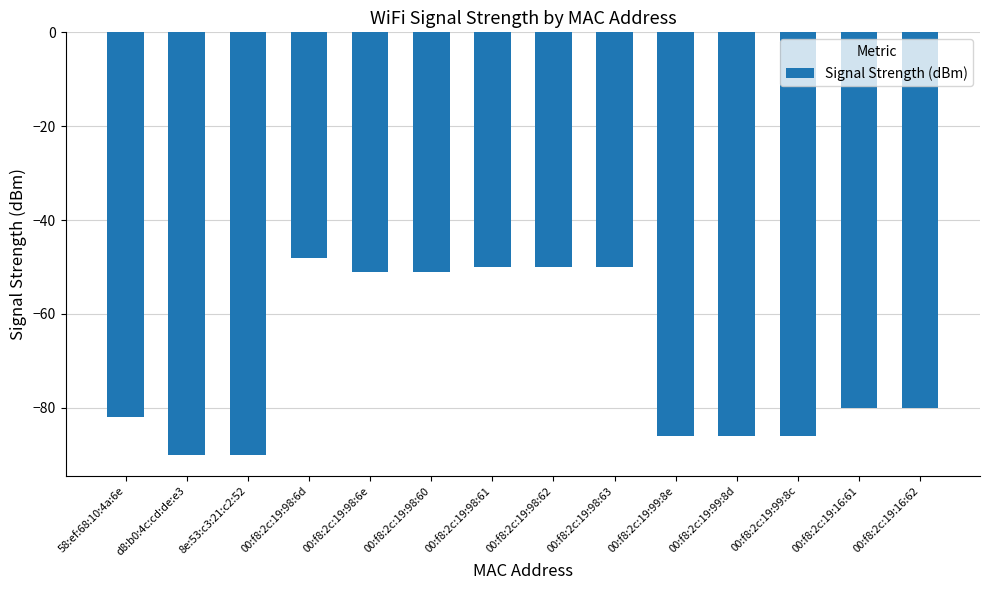

The value at 00:f8:2c:19:16:62 is -43. True or false?

False